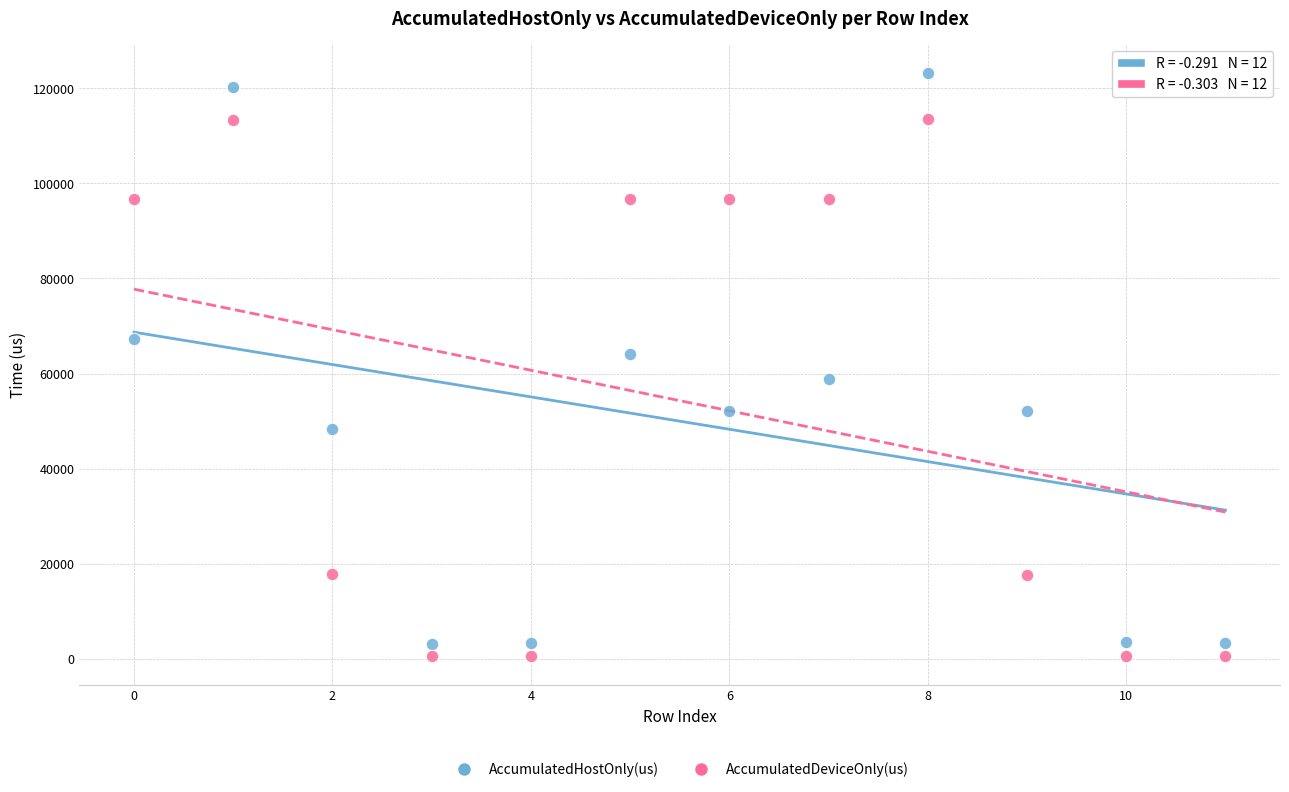

Across all data points, what is the range of Y values (max minus min)?

122550.5